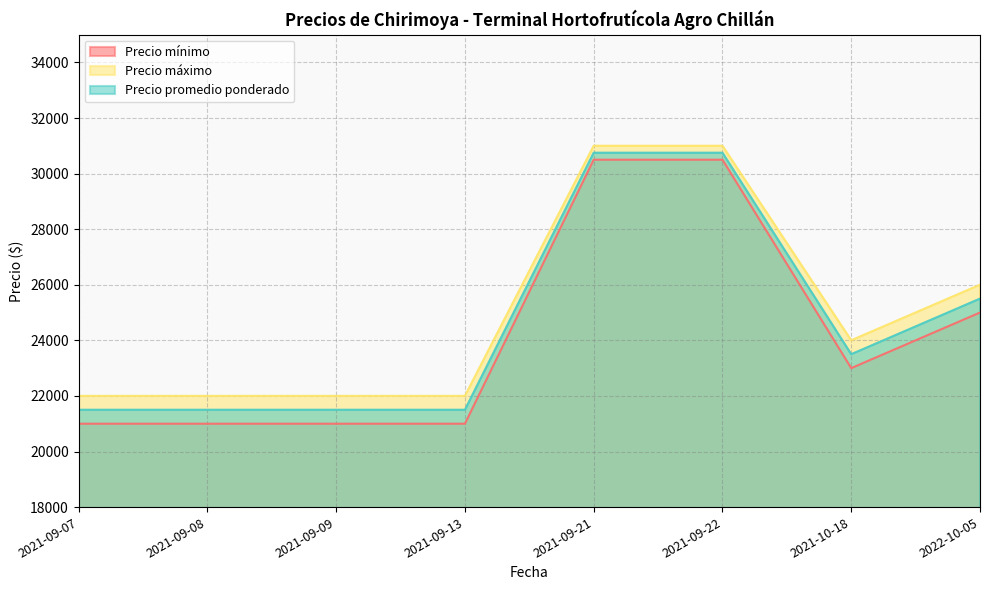

What is the average value of the Precio máximo series?

25000